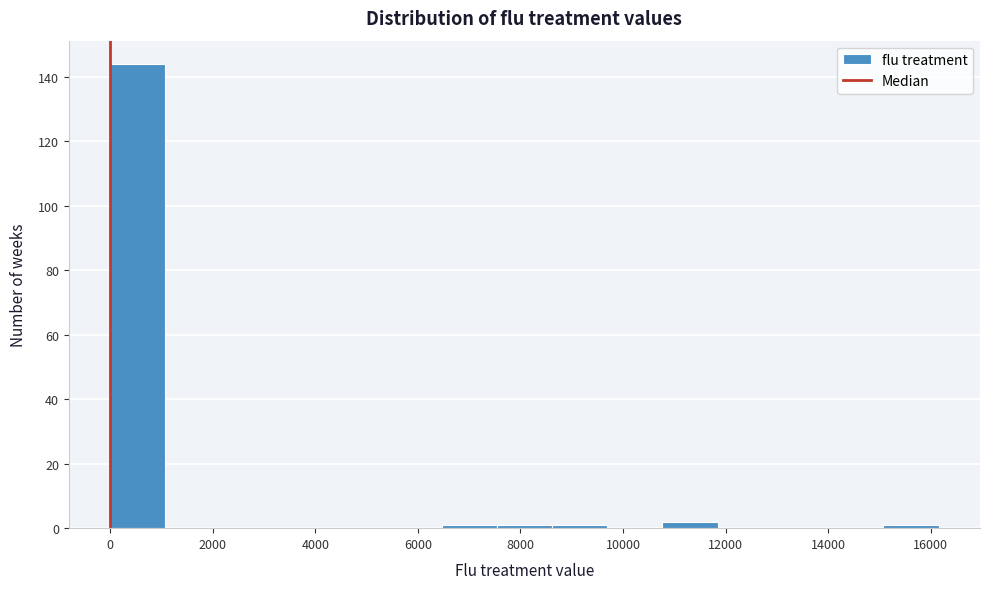

Reading left to right, transcribe this chart: for each bar, give the range it covers on the x-axis and its height. Neither the bar edges nor the heights are printed on the chart, so give them approximately, as read against the axes.

0 to 1000: 144
1000 to 2200: 0
2200 to 3200: 0
3200 to 4400: 0
4400 to 5400: 0
5400 to 6400: 0
6400 to 7600: under 2
7600 to 8600: under 2
8600 to 9600: under 2
9600 to 10800: 0
10800 to 11800: 2
11800 to 13000: 0
13000 to 14000: 0
14000 to 15000: 0
15000 to 16200: under 2